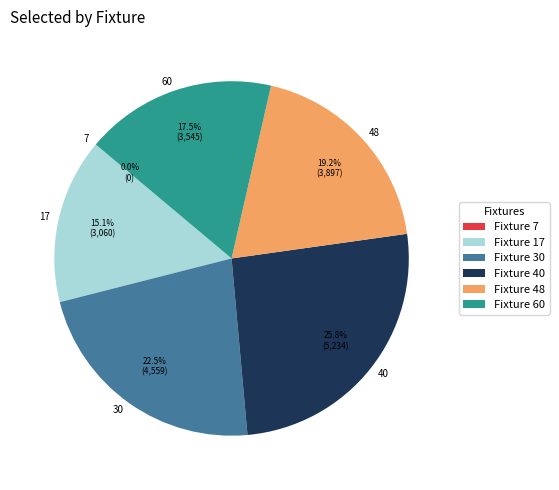

Is the sum of 48 and 40 greater than half?

No